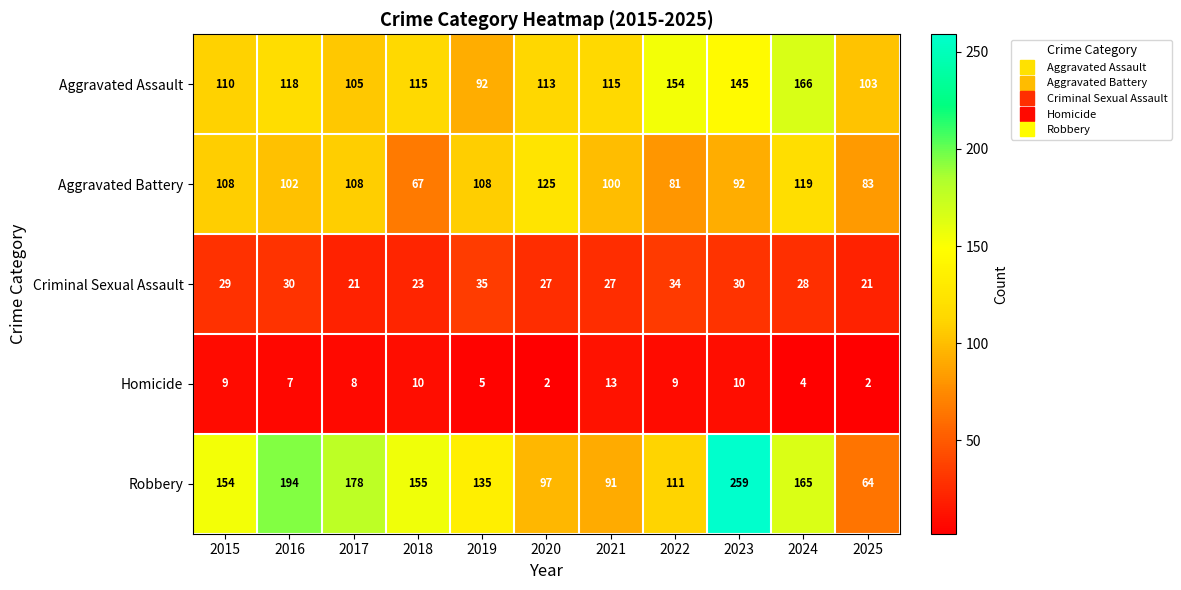

What is the average value of the Aggravated Battery series?

99